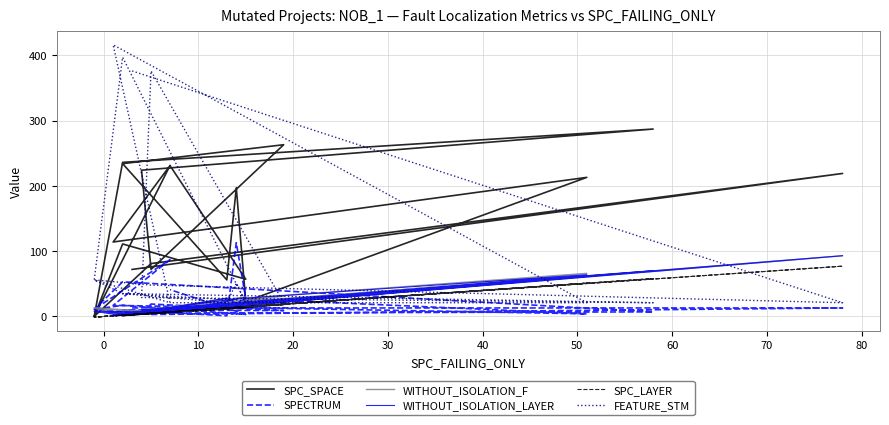

Reading left to right, extract all data points from this chart.

SPC_SPACE: 72	219	81	0	236	287	224	72	263	234	56	197	23	213	114	231	0	111	57	231
SPECTRUM: 13	13	3	11	53	7	5	19	9	10	1	113	27	4	17	87	11	17	3	41
WITHOUT_ISOLATION_F: 6	93	5	13	2	70	11	10	31	2	28	20	28	66	2	6	13	4	30	6
WITHOUT_ISOLATION_LAYER: 6	93	5	8	1	70	10	10	26	1	28	20	28	64	2	6	8	4	29	6
SPC_LAYER: 3	77	5	-1	2	58	4	5	18	1	13	13	14	51	1	6	-1	2	13	6
FEATURE_STM: 376	21	48	56	35	21	29	376	21	35	21	51	21	21	416	21	56	397	21	21